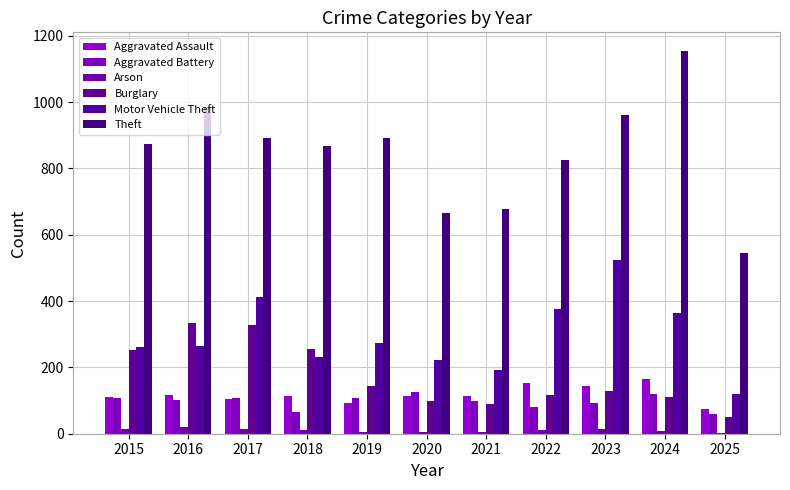

Reading left to right, list all the values displayed in this chart.

Aggravated Assault: 2015=110	2016=118	2017=105	2018=115	2019=92	2020=113	2021=115	2022=154	2023=145	2024=166	2025=76
Aggravated Battery: 2015=108	2016=102	2017=108	2018=67	2019=108	2020=125	2021=100	2022=81	2023=92	2024=119	2025=58
Arson: 2015=13	2016=20	2017=14	2018=12	2019=5	2020=4	2021=6	2022=11	2023=15	2024=7	2025=2
Burglary: 2015=254	2016=333	2017=329	2018=257	2019=143	2020=100	2021=90	2022=116	2023=130	2024=112	2025=50
Motor Vehicle Theft: 2015=261	2016=265	2017=411	2018=231	2019=273	2020=221	2021=193	2022=376	2023=523	2024=365	2025=121
Theft: 2015=874	2016=984	2017=892	2018=868	2019=891	2020=666	2021=678	2022=827	2023=961	2024=1153	2025=545